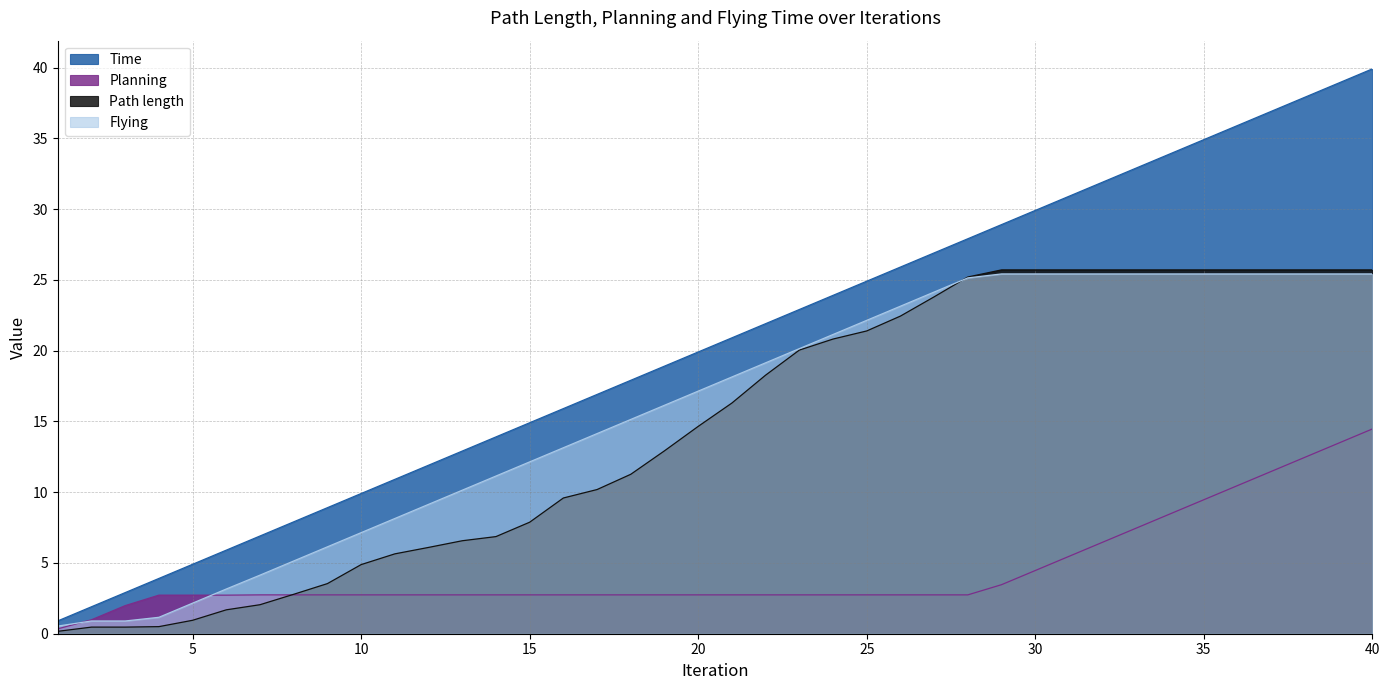

How many lines are shown in the chart?

4